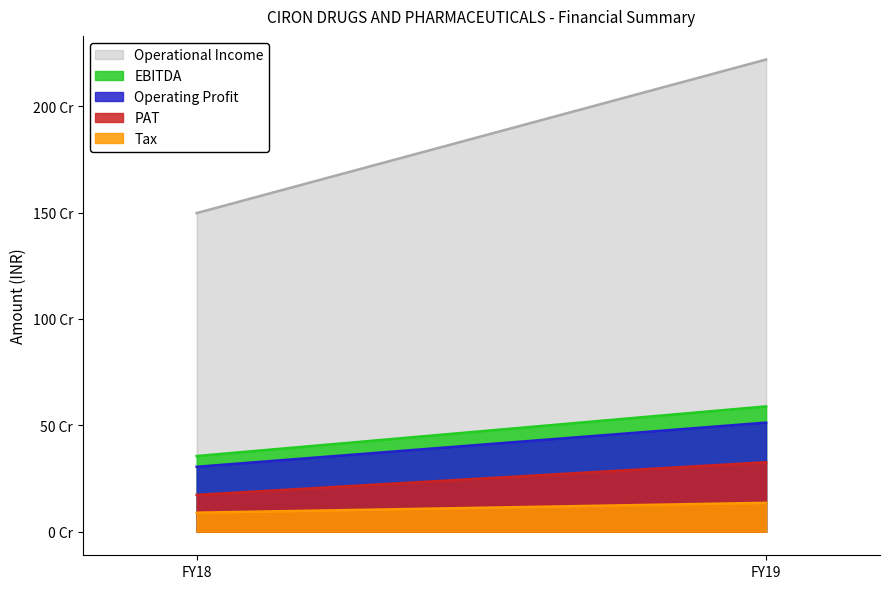

At which label does PAT reach its peak?

FY19